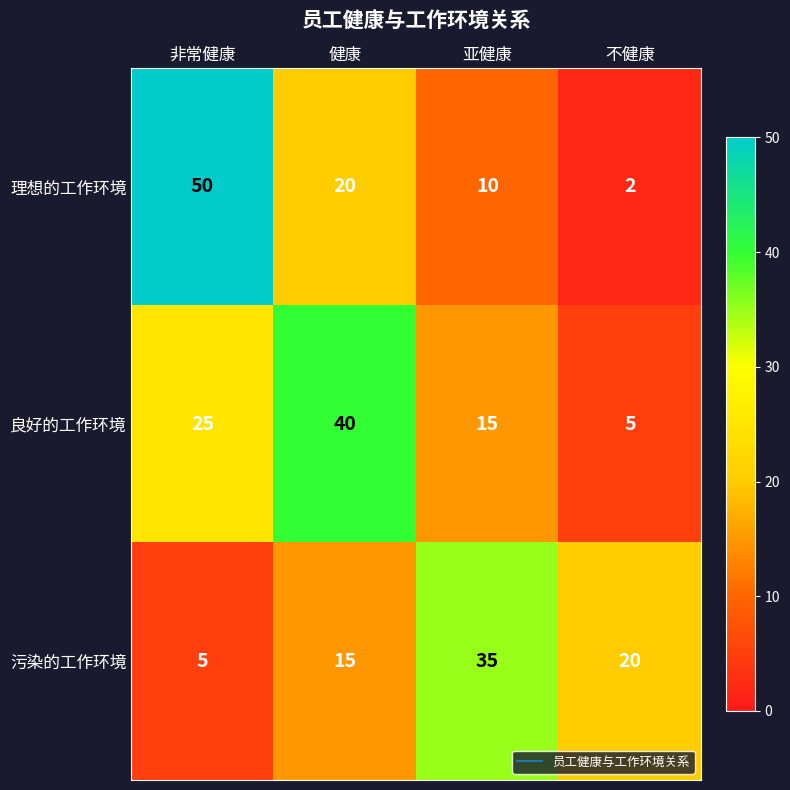

The 良好的工作环境 series shows 5 at 不健康. True or false?

True